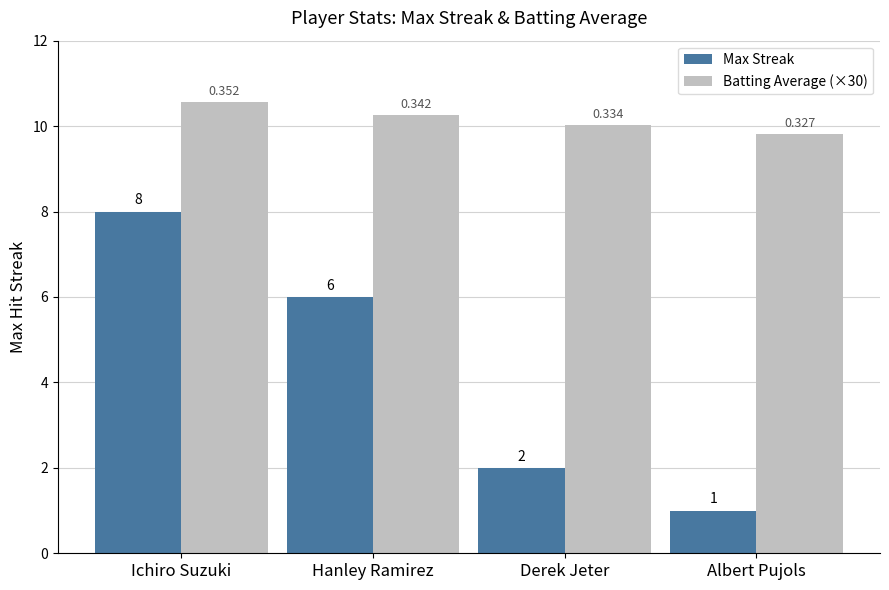

What position from the right is Ichiro Suzuki?

4